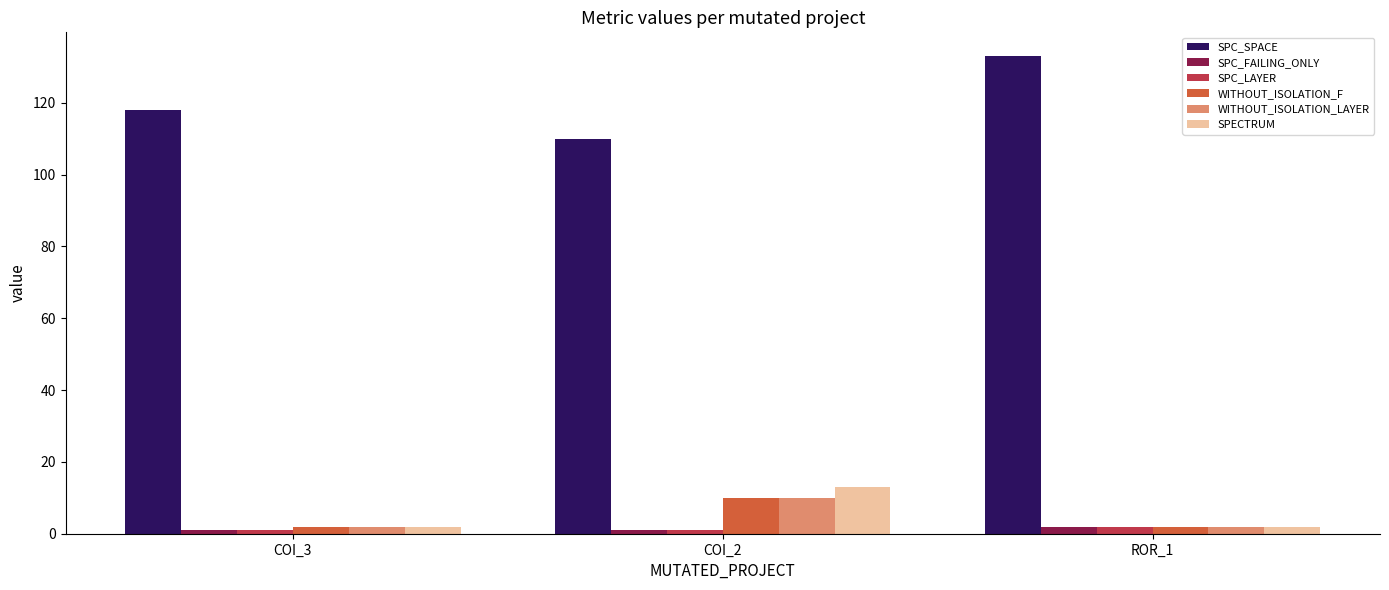

What is the label of the 1st bar from the left?

COI_3